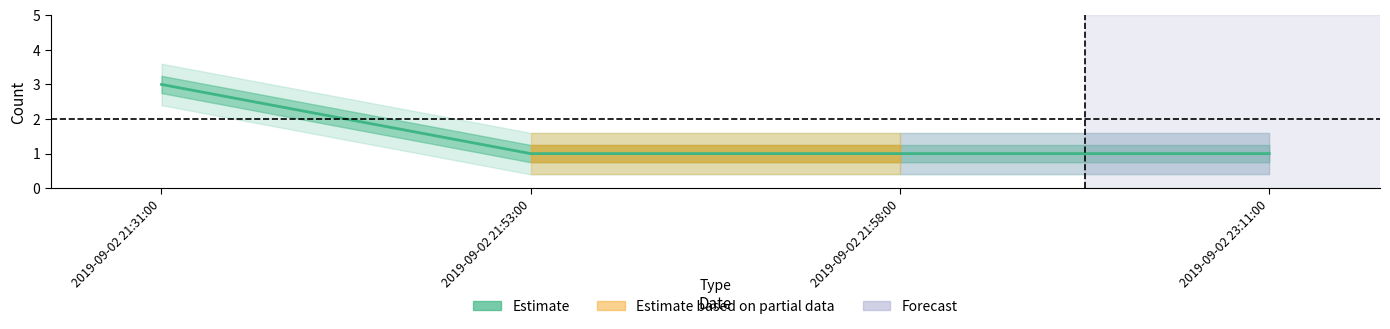

Reading left to right, what are all the values shown in this chart?

3	1	1	1